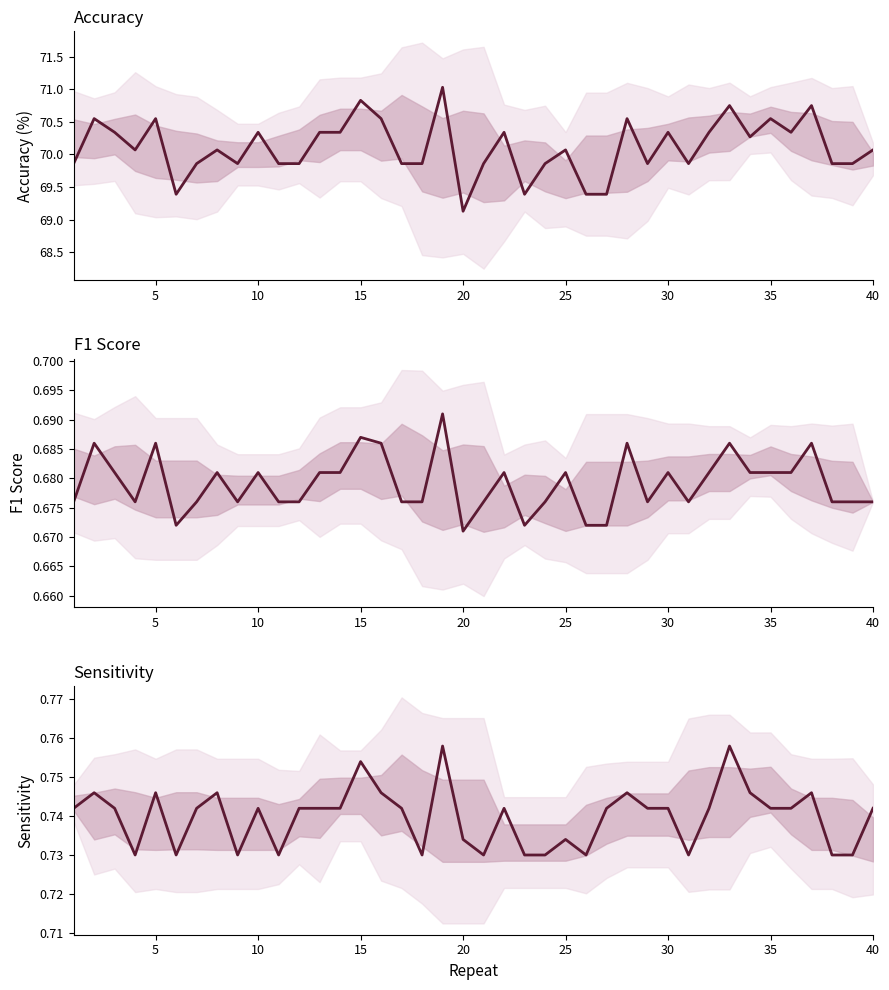

Is it true that f1_score equals 0.2 at 15?

False